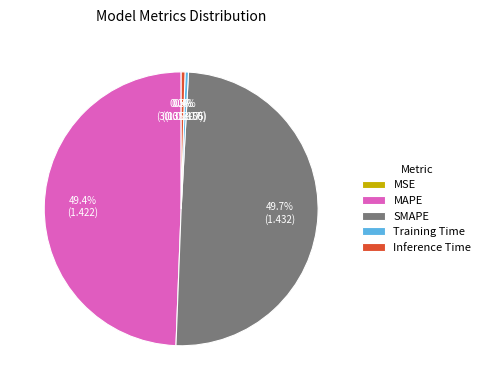

Is Training Time the majority of the pie?

No